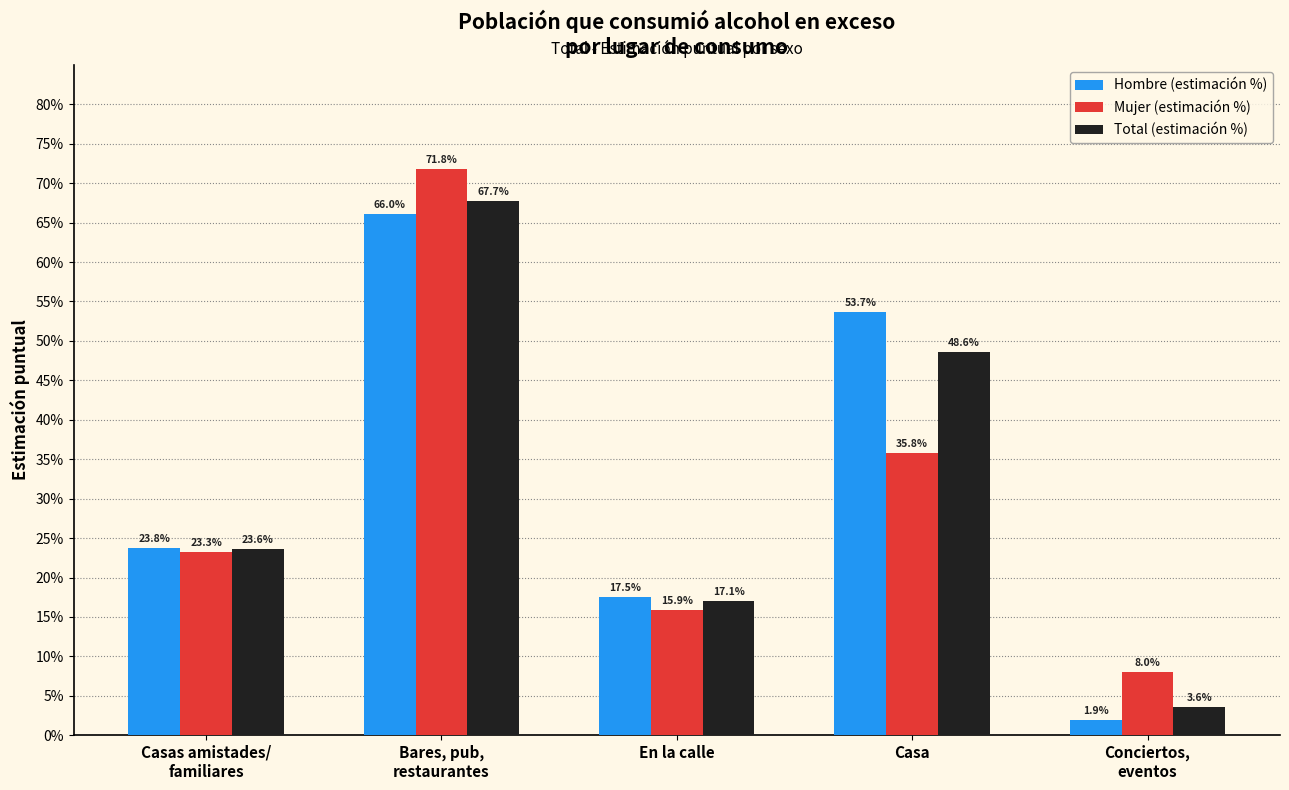

Reading right to left, extract all data points from this chart.

Hombre (estimación %): Conciertos,
eventos=0.0	Casa=0.5	En la calle=0.2	Bares, pub,
restaurantes=0.7	Casas amistades/
familiares=0.2
Mujer (estimación %): Conciertos,
eventos=0.1	Casa=0.4	En la calle=0.2	Bares, pub,
restaurantes=0.7	Casas amistades/
familiares=0.2
Total (estimación %): Conciertos,
eventos=0.0	Casa=0.5	En la calle=0.2	Bares, pub,
restaurantes=0.7	Casas amistades/
familiares=0.2